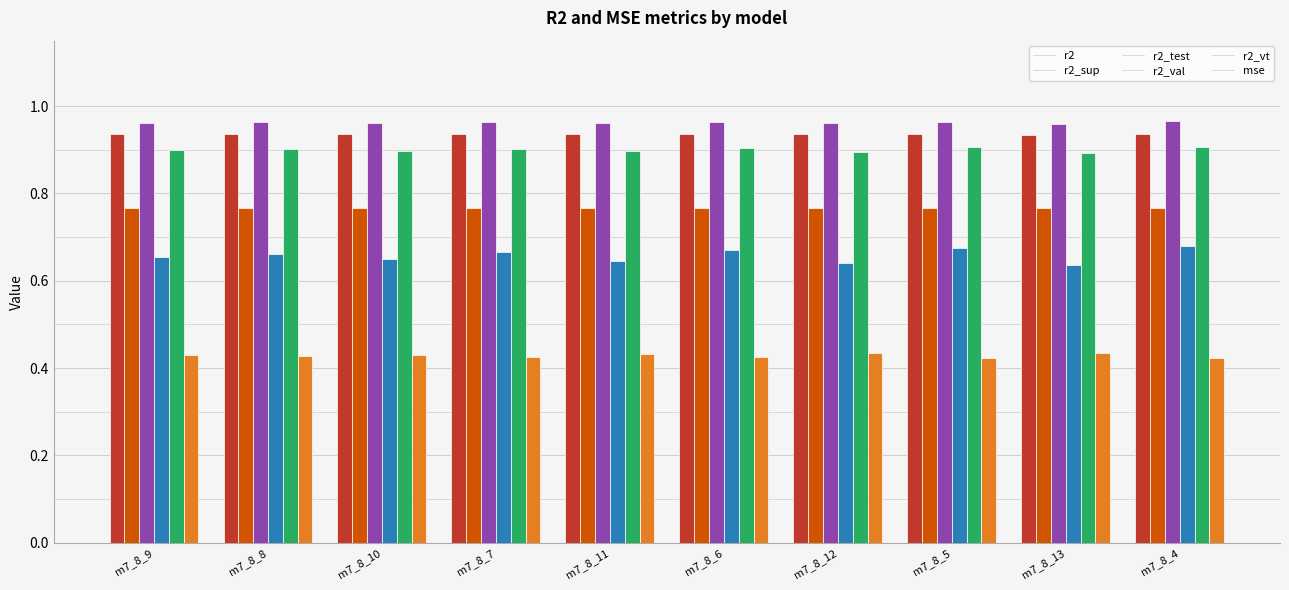

What is the label of the 9th bar from the right?

m7_8_8